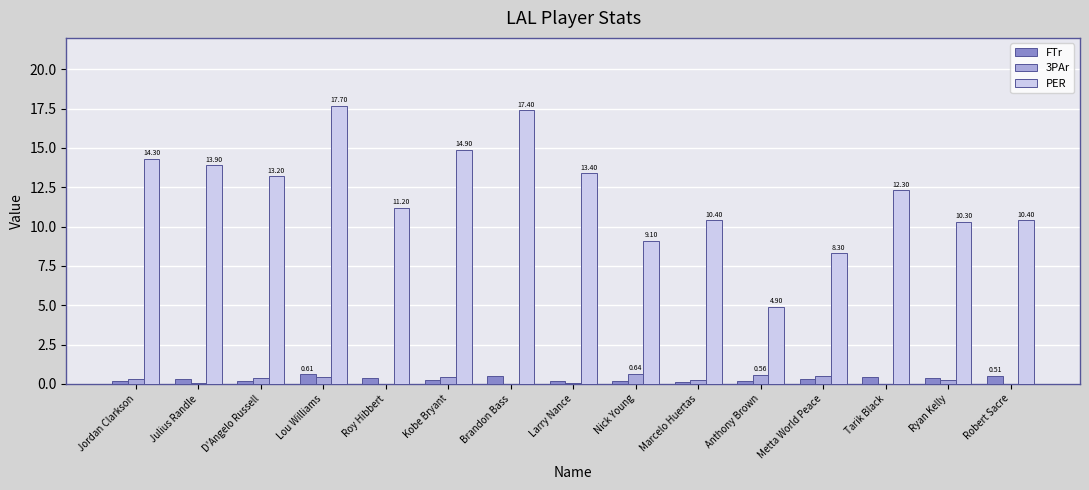

Is the value of PER at Metta World Peace greater than the value of 3PAr at Marcelo Huertas?

Yes